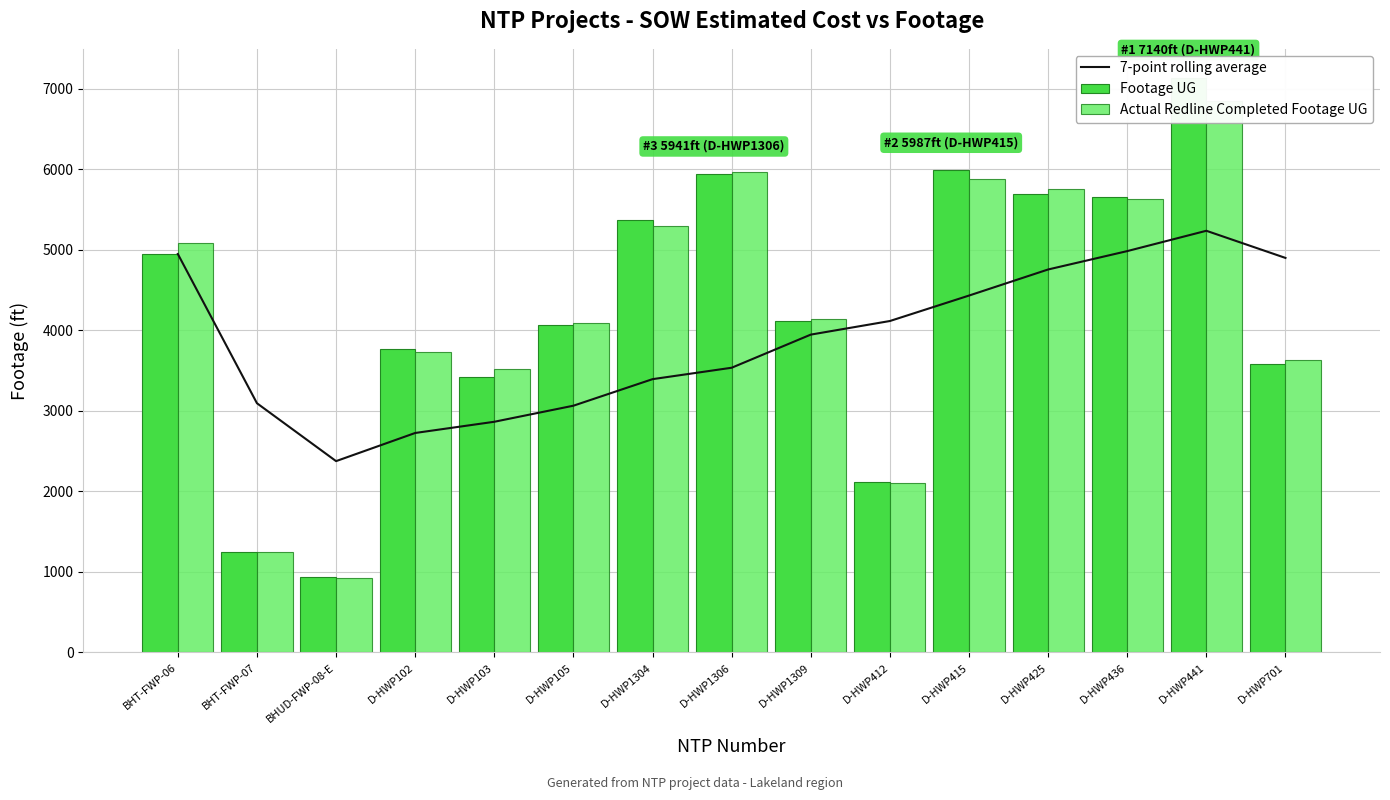

What is the label of the 8th bar from the left?

D-HWP1306